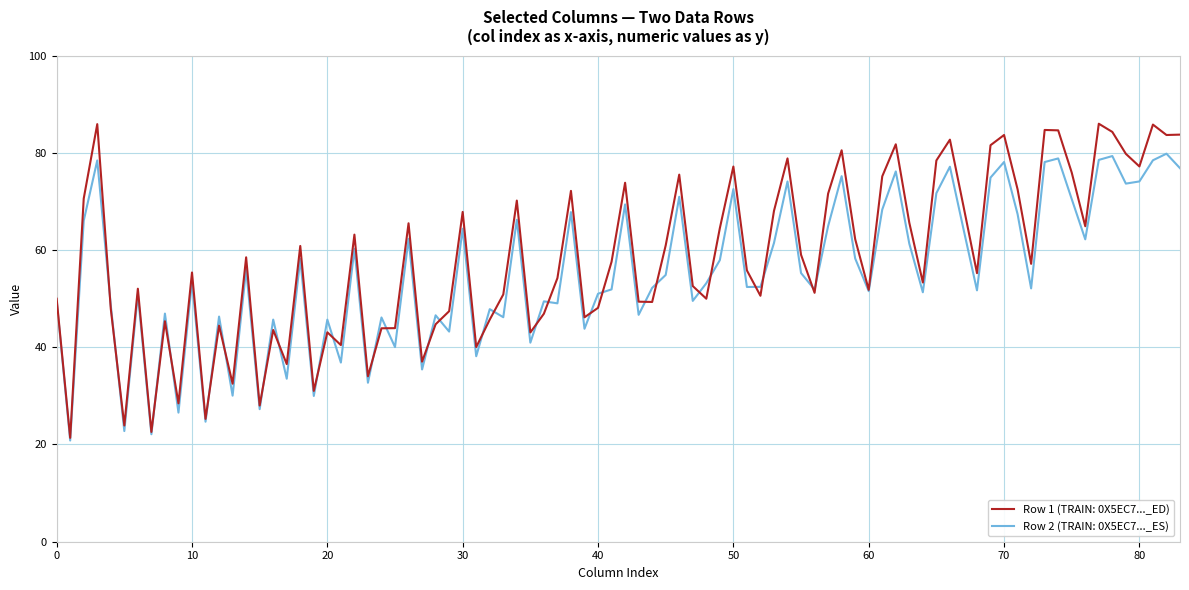

What is the maximum value shown in the chart?

86.0